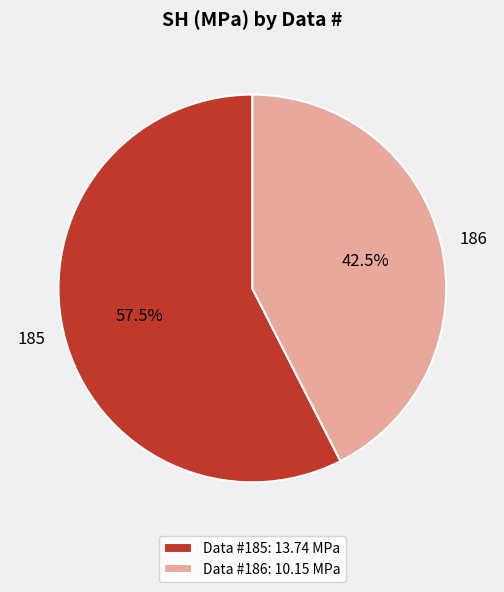

Does 186 represent more than half of the total?

No